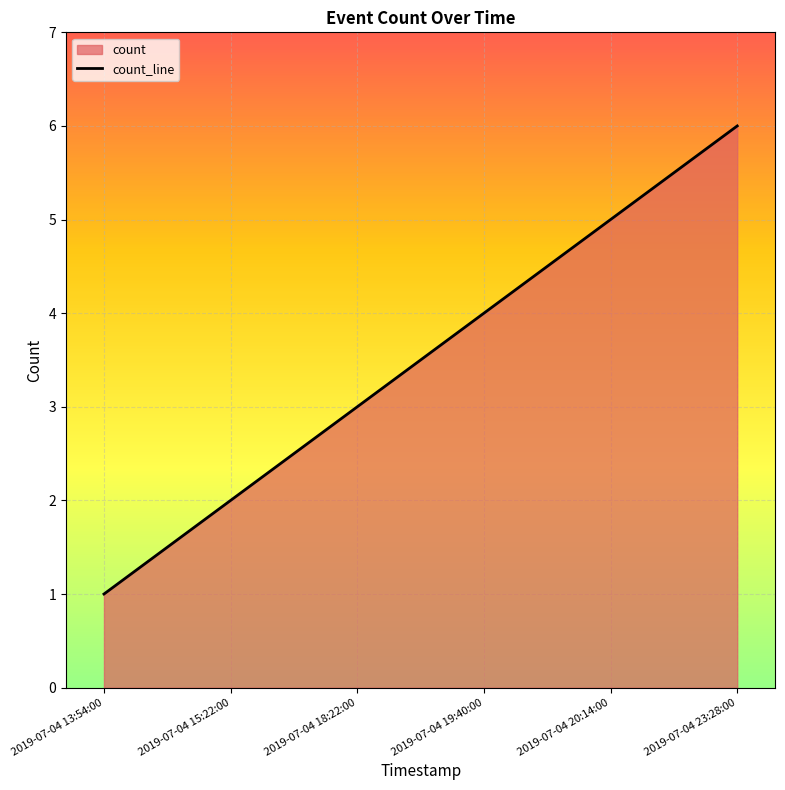

What is the smallest value displayed?

1